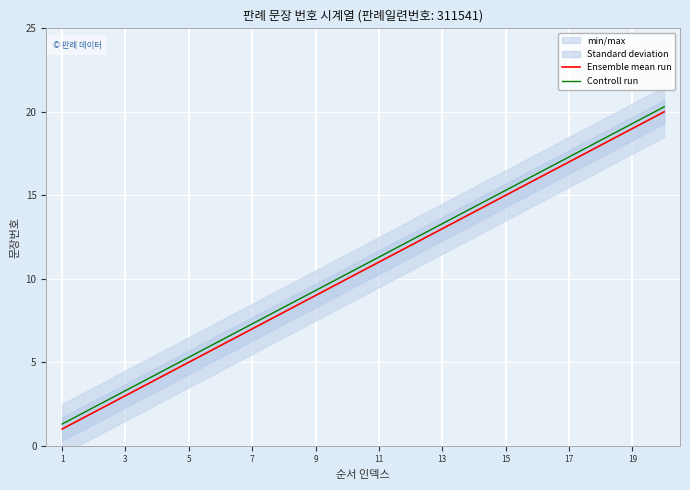

Is it true that Ensemble mean run equals 2.8 at 11?

False